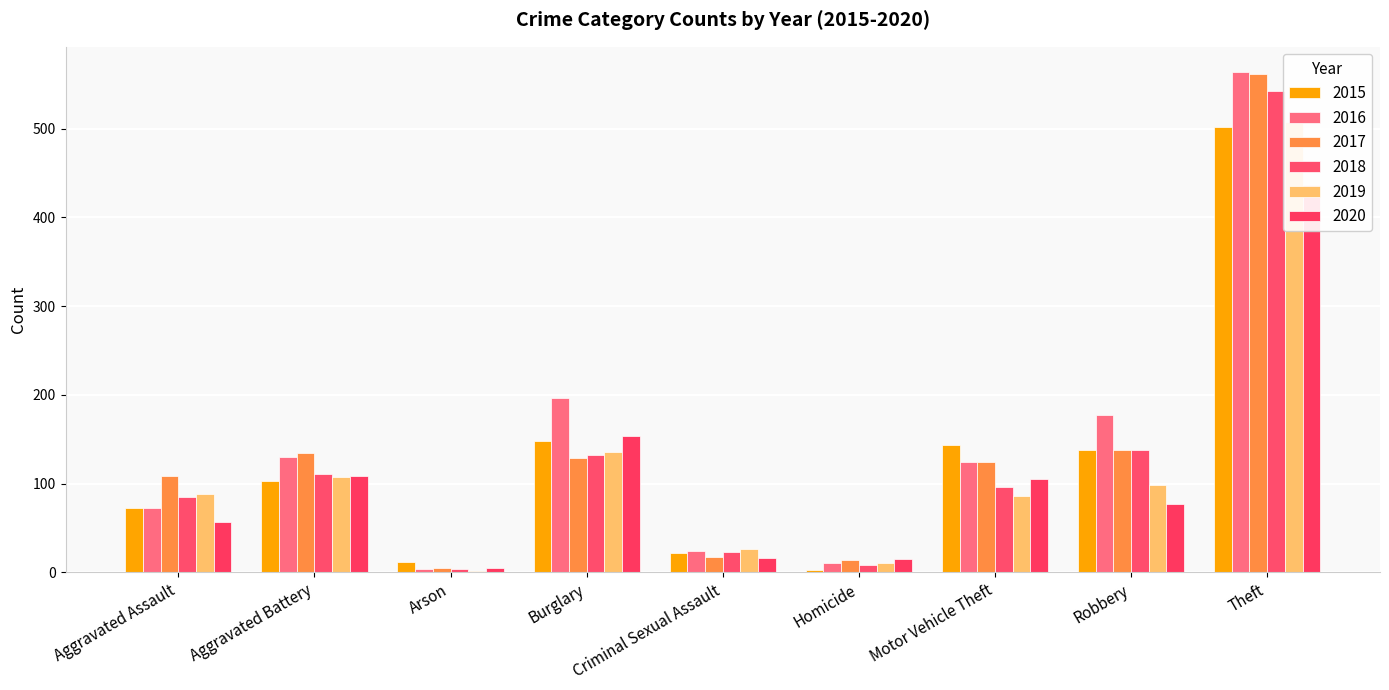

What is the value of the 2017 bar at the 6th from the left?

14